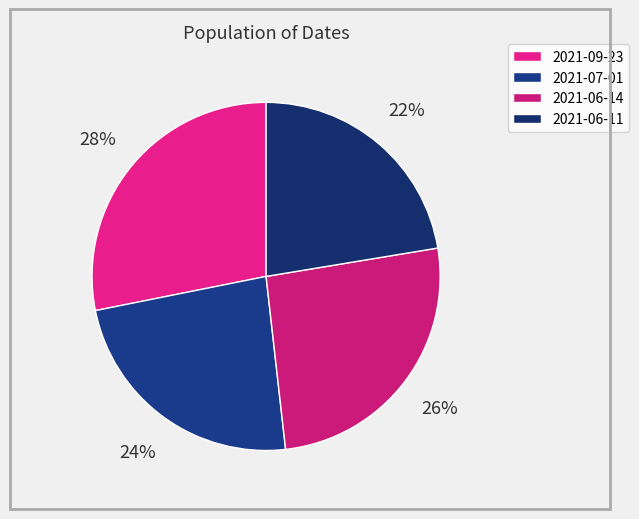

What is the ratio of the value at 2021-07-01 to the value at 2021-06-14?

0.9